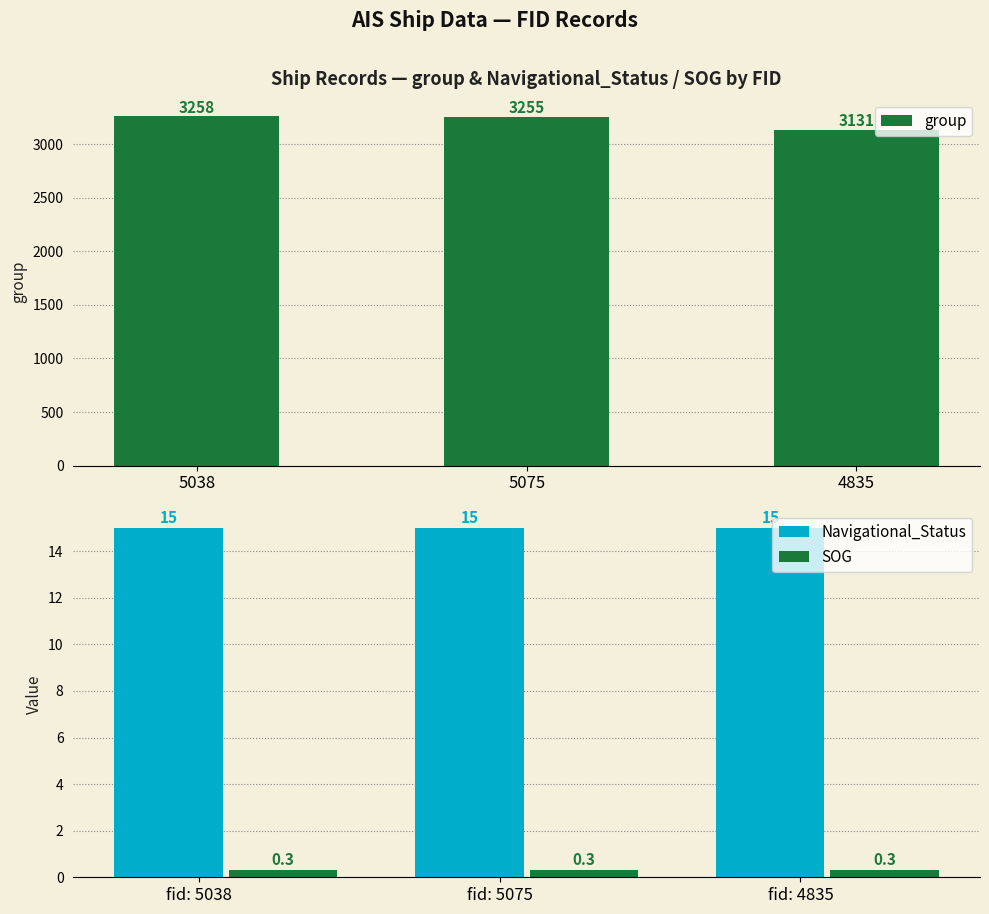

Is the value of SOG at fid: 4835 greater than the value of Navigational_Status at fid: 5038?

No